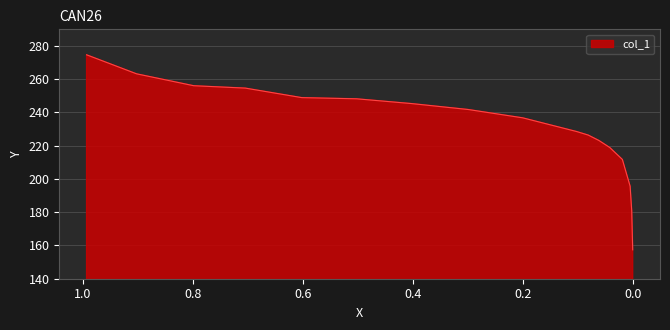

Read the value at 0.7982.

256.1